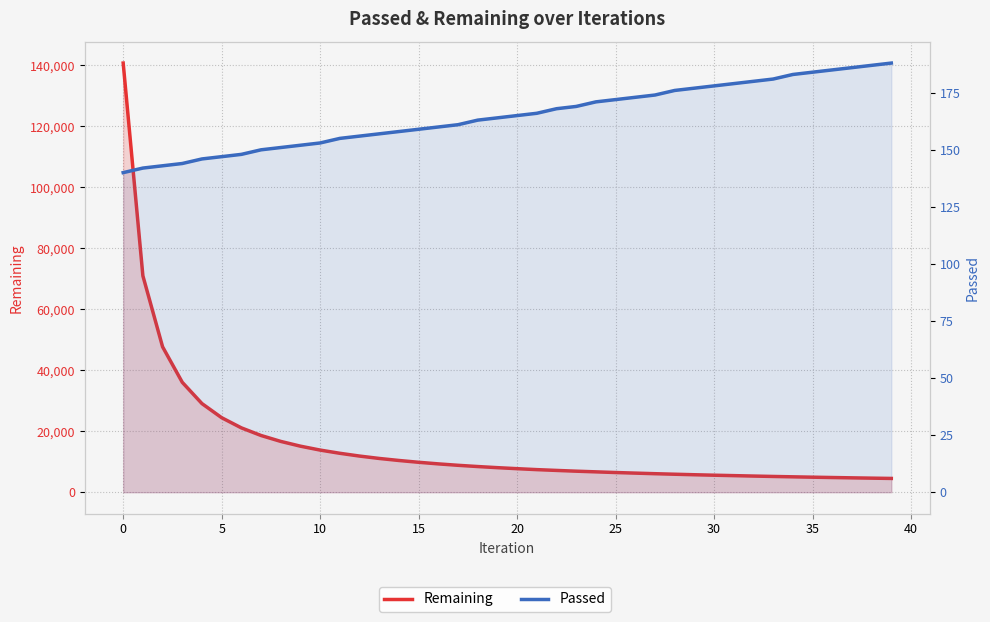

What is the difference between the Passed values at 21 and 0?

24